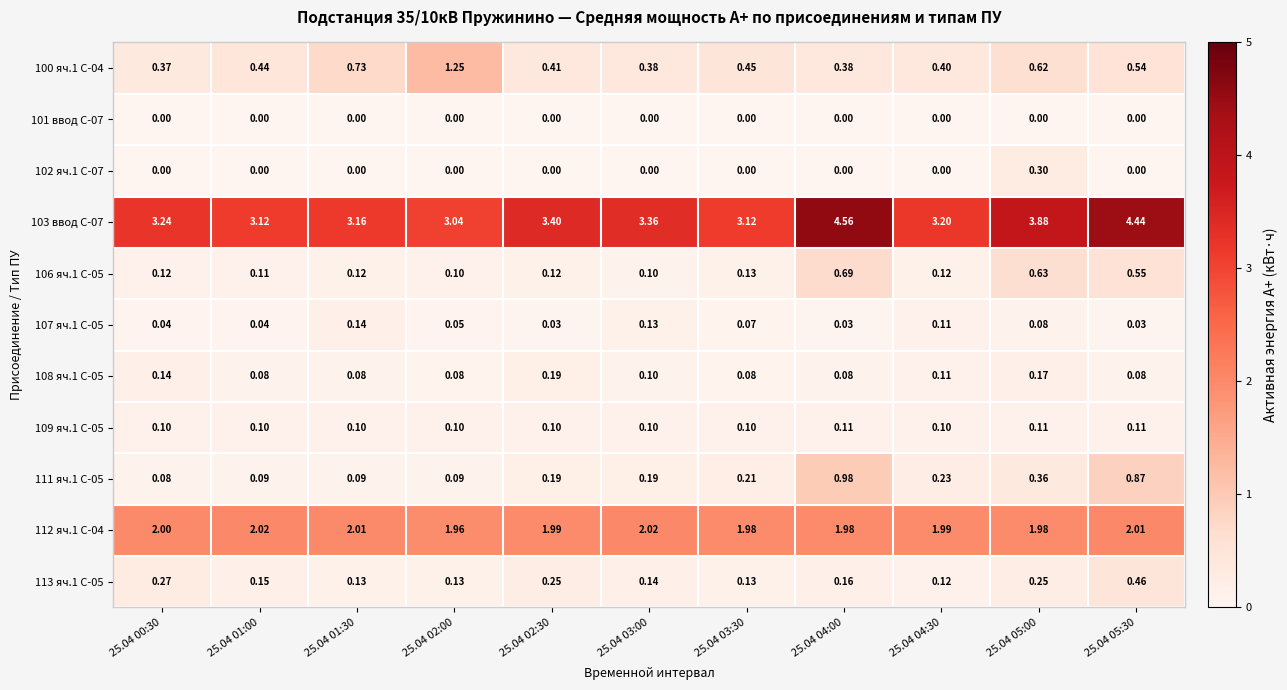

Is the value of 103 ввод С-07 at 25.04 04:30 greater than the value of 106 яч.1 С-05 at 25.04 01:00?

Yes